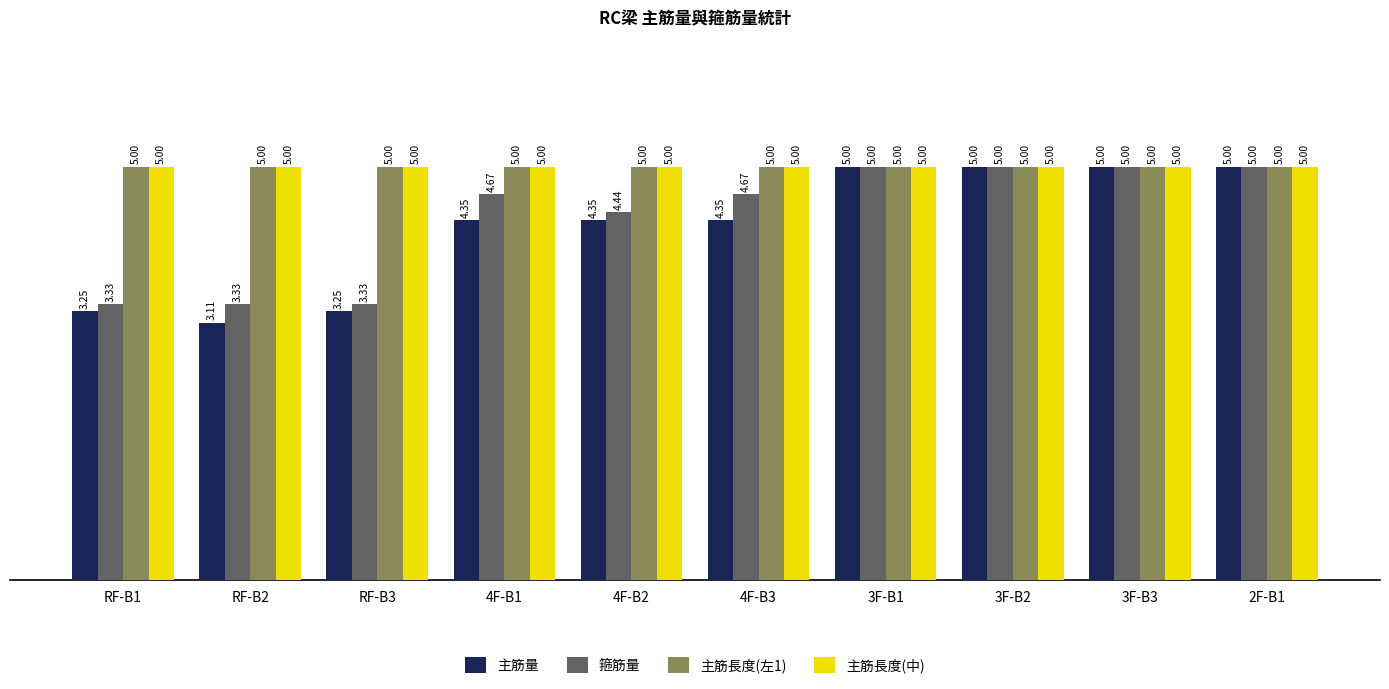

How many bars are there in each group?

4